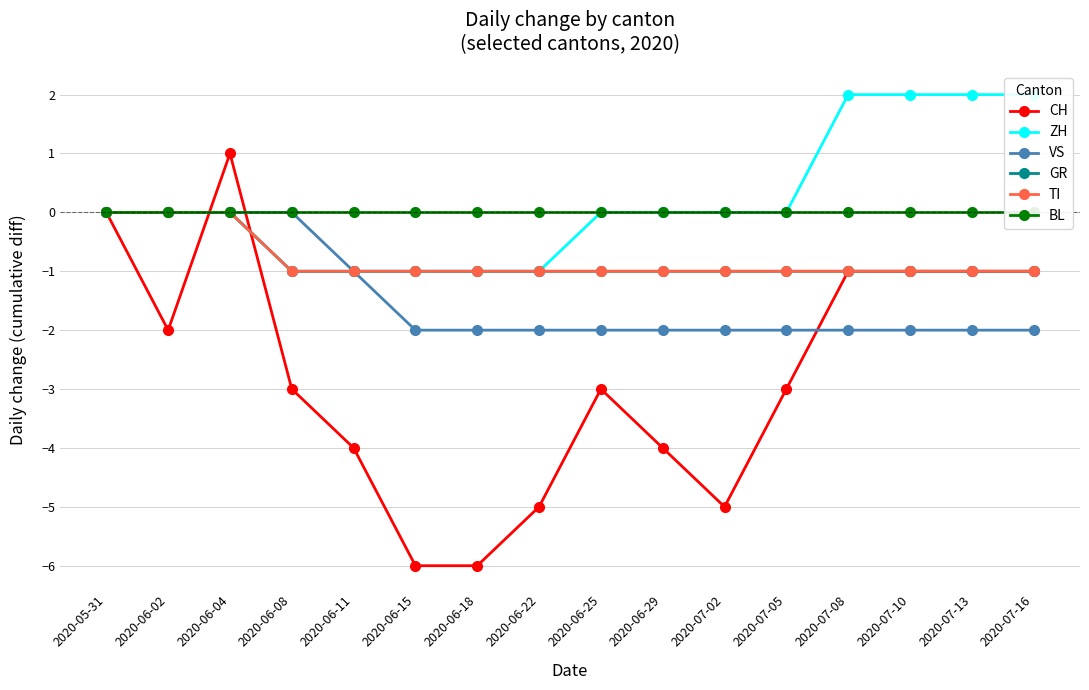

Which category has the lowest value in the TI series?

2020-06-08